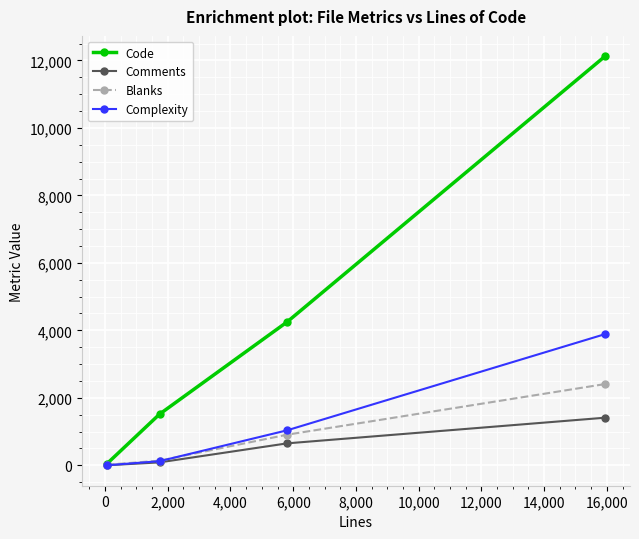

Which series has the widest spread of values?

Code